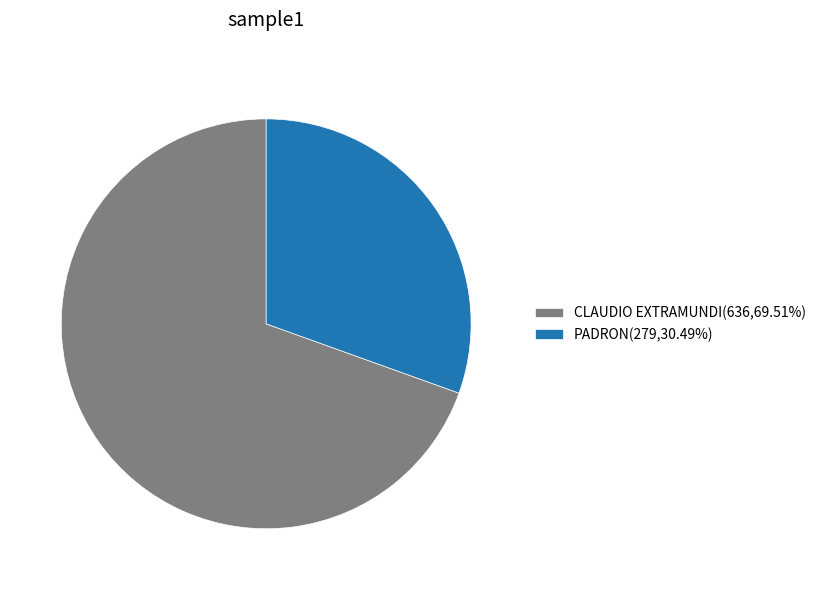

Does PADRON(279,30.49%) represent more than half of the total?

No